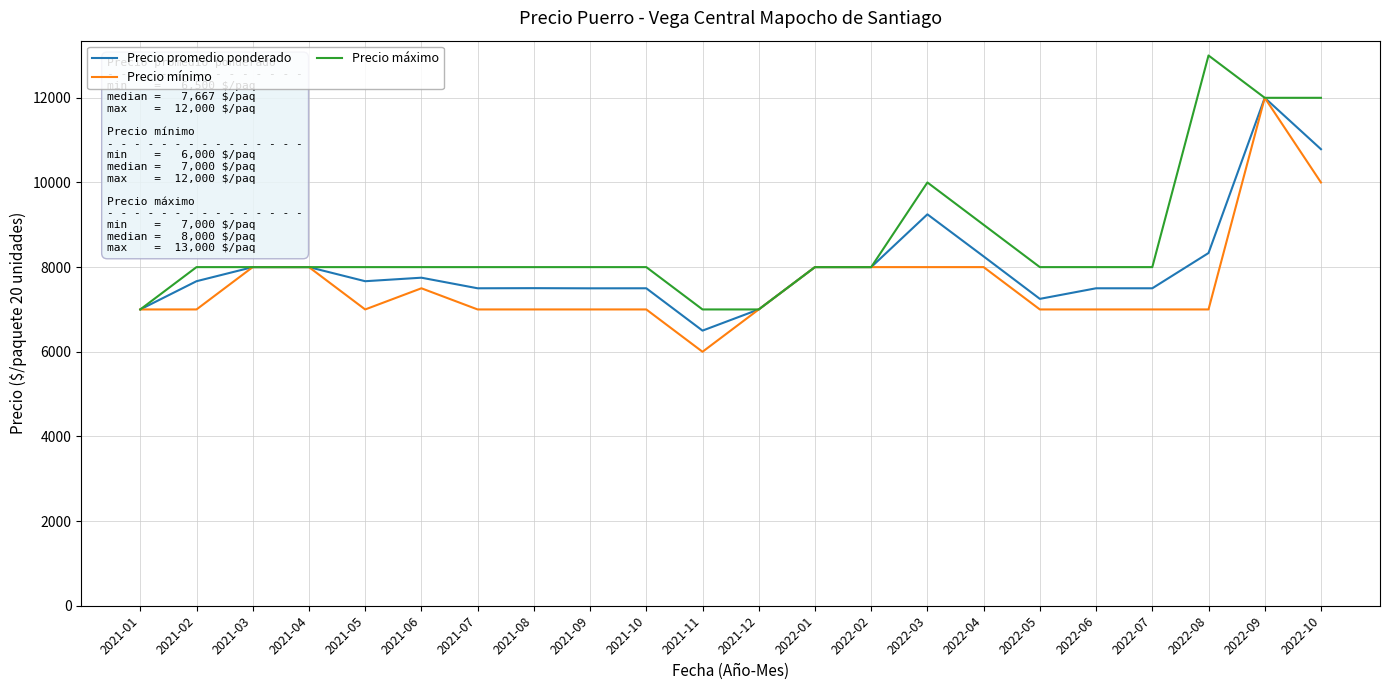

What is the difference between the Precio promedio ponderado values at 2022-02 and 2021-06?

250